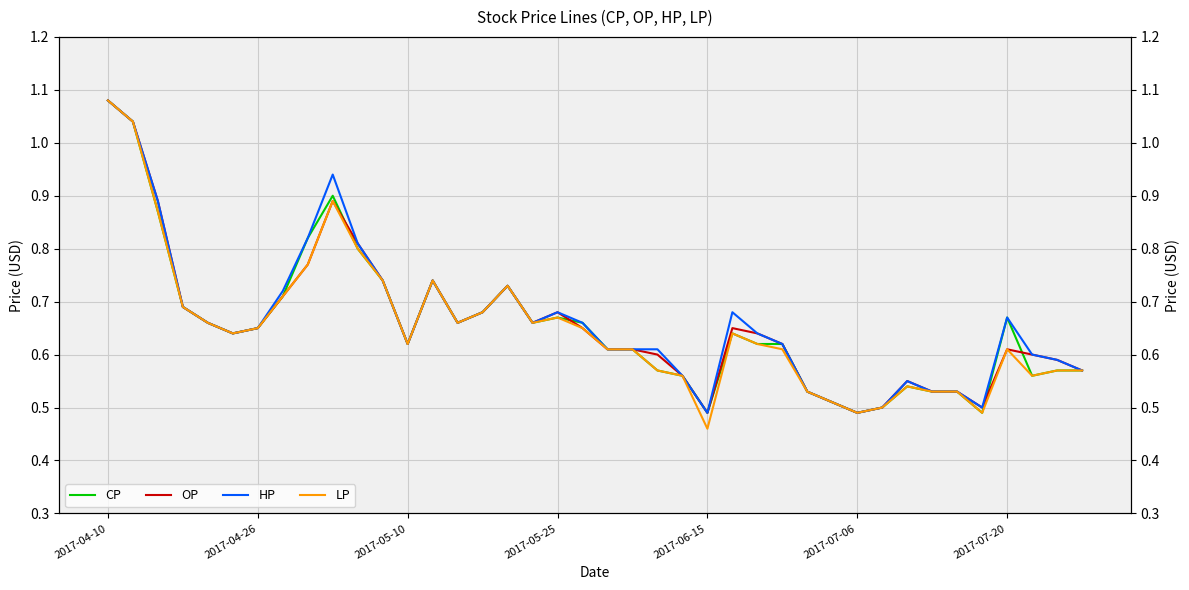

Which series has the widest spread of values?

LP